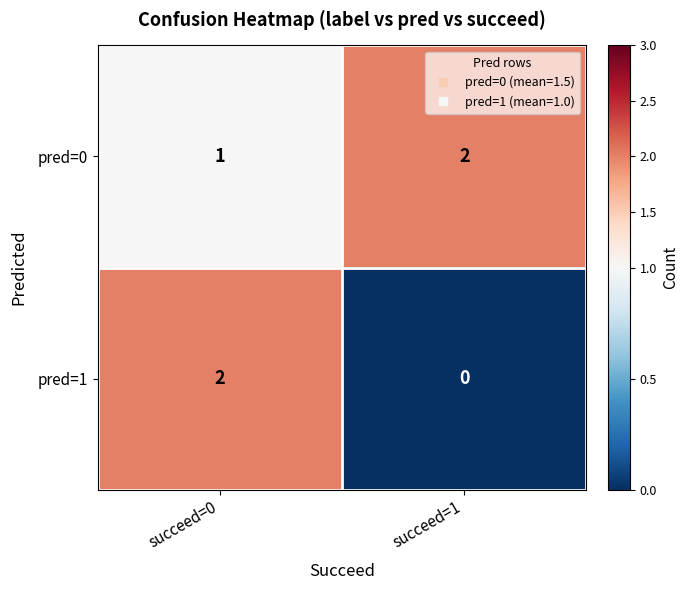

The pred=1 series shows 2 at succeed=0. True or false?

True